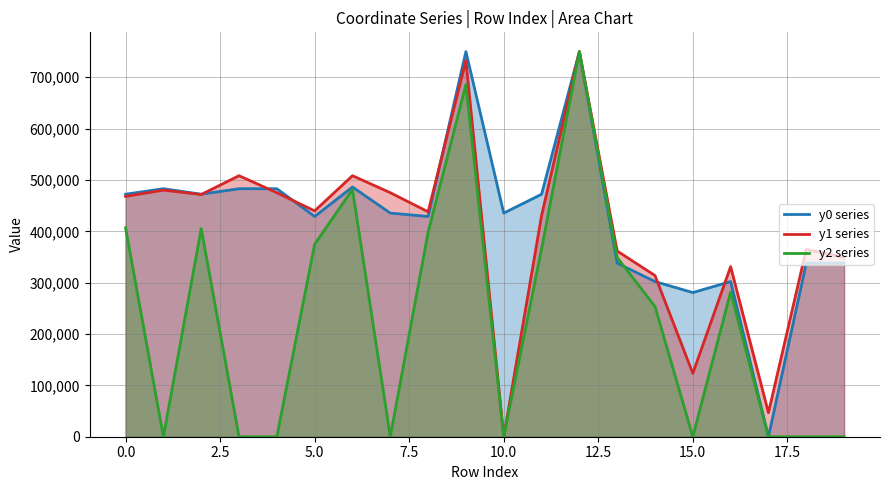

What is the maximum value for y2 series?

750000.0